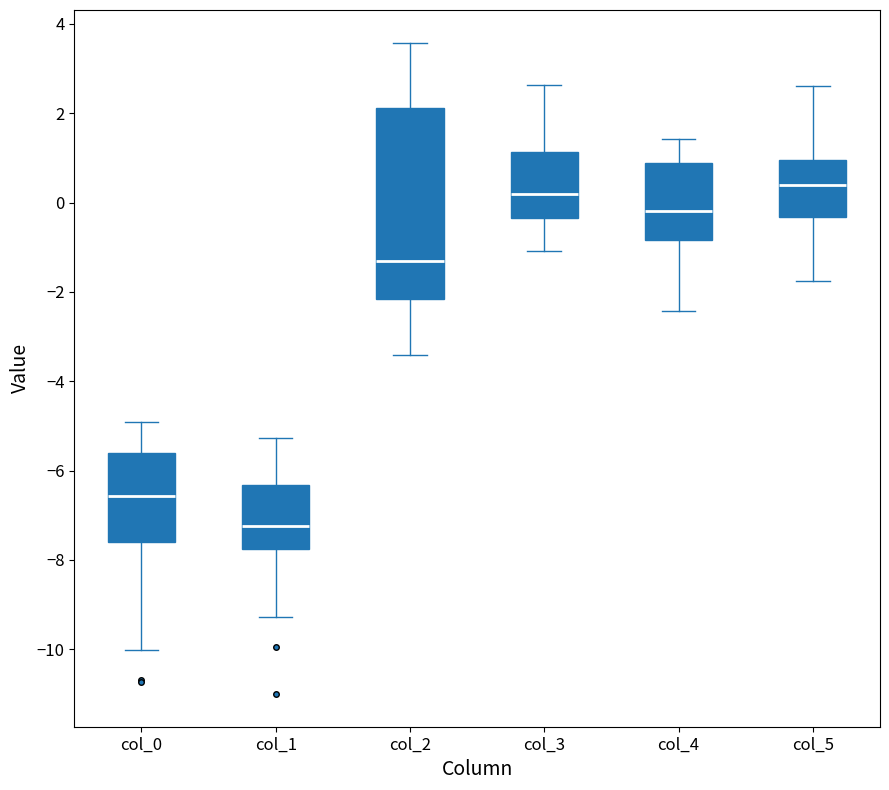

Which box's median line is the lowest?

col_1